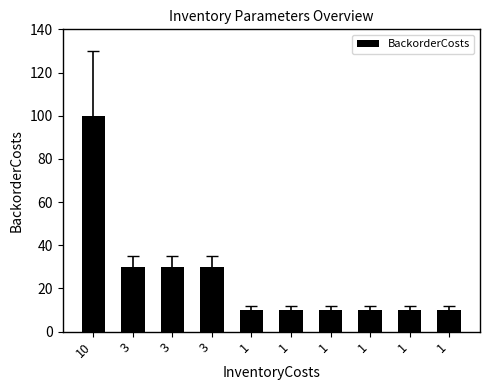

Approximately how many times larger is the value at 3 compared to 1?

3.0